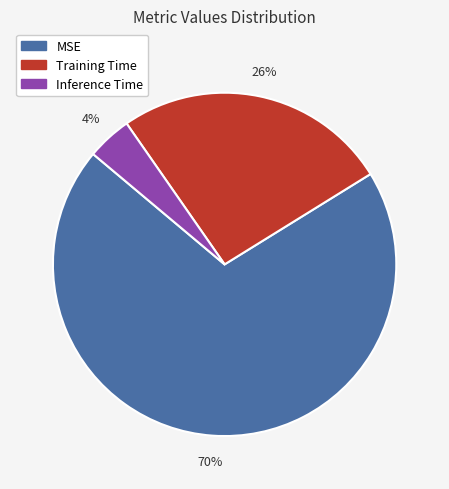

Is it true that MSE is 70% of the pie?

True